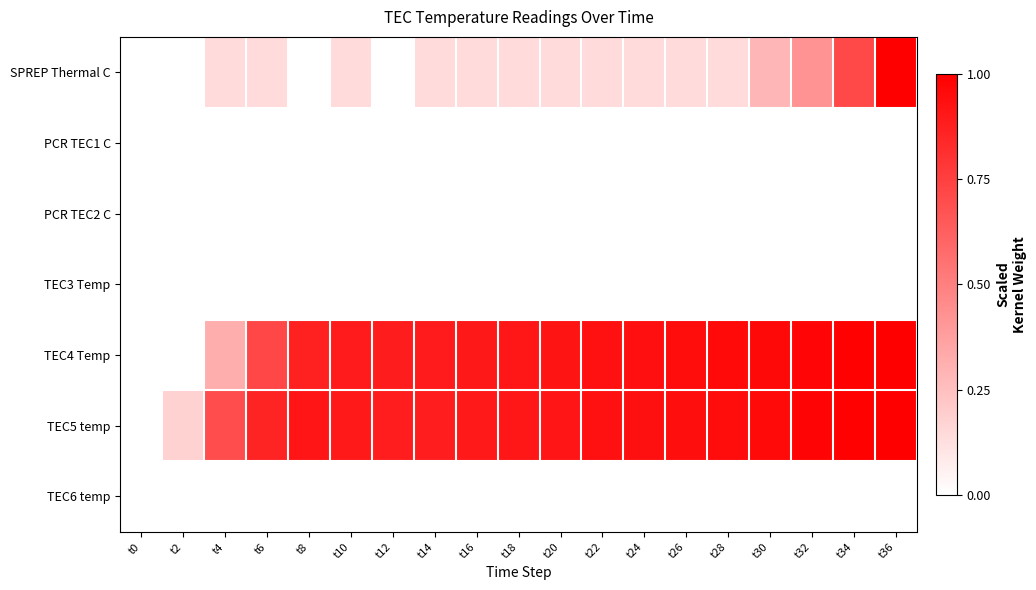

At which category does the chart reach its minimum across all series?

t0